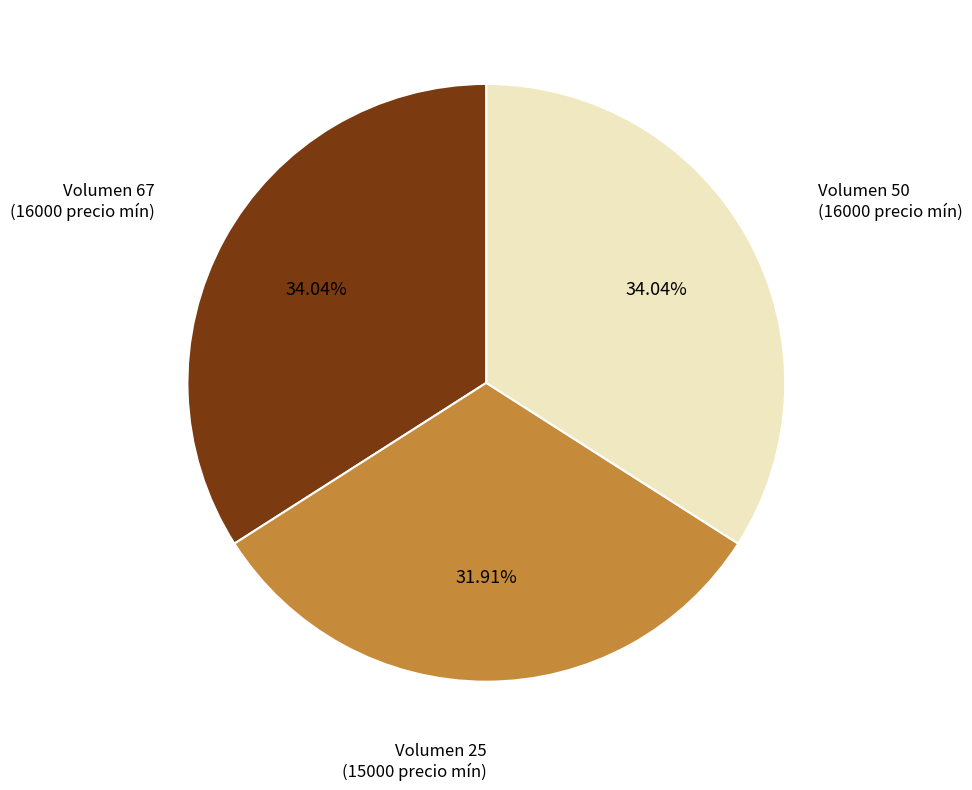

Does any single category account for the majority?

No